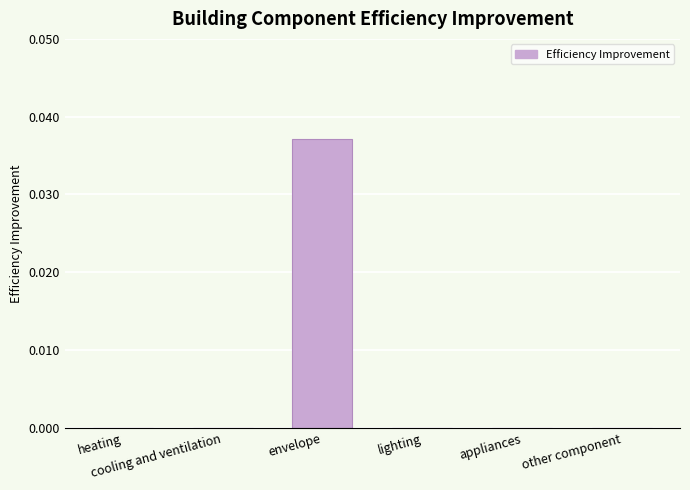

True or false: the data shows -0.0 at lighting.

False